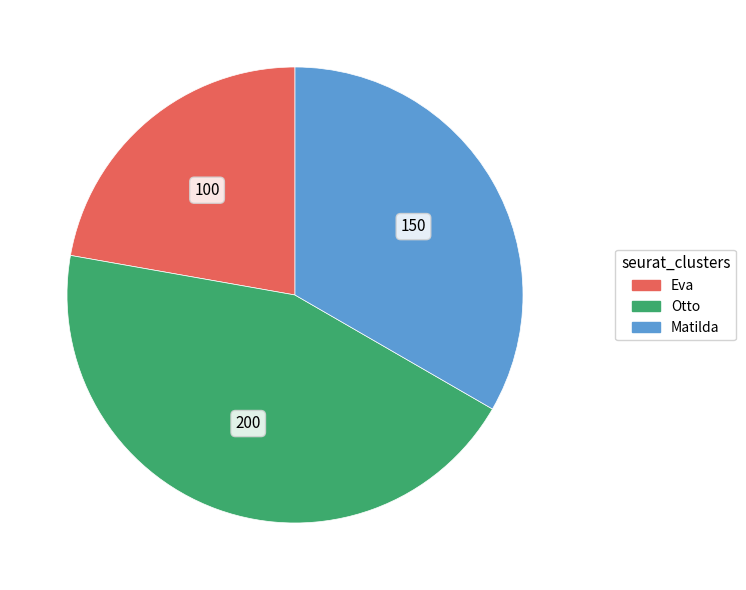

Count the number of slices in the pie.

3